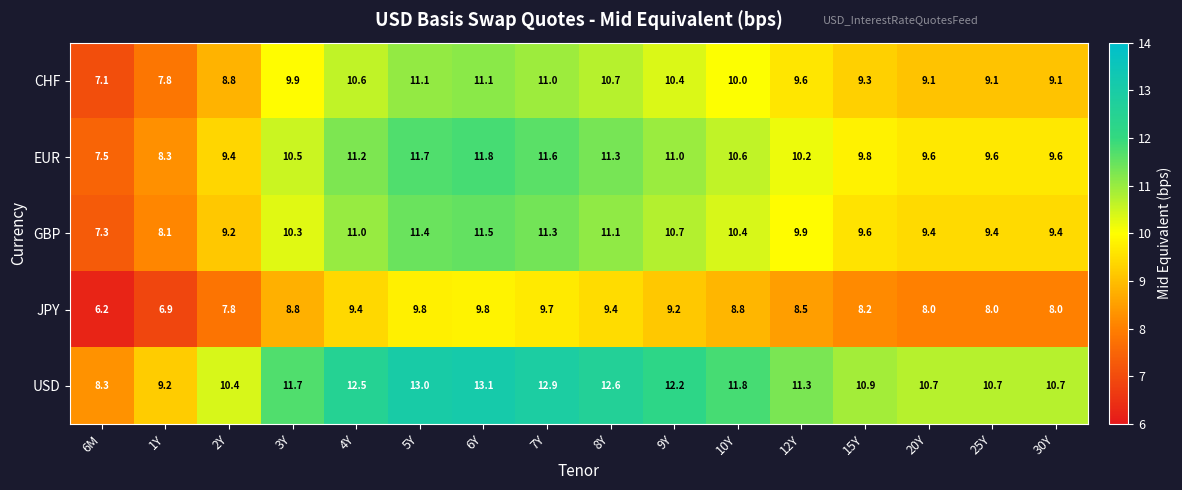

What is the spread (max minus min) of values at 7Y?

3.2